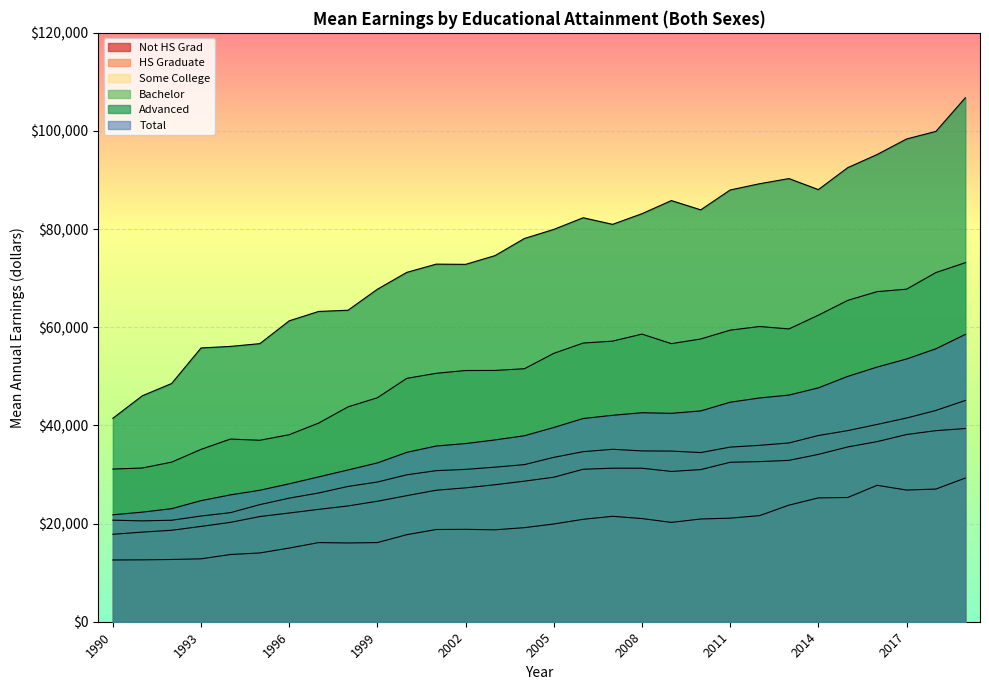

Is the value of Some College at 2019 greater than the value of Not HS Grad at 2016?

Yes